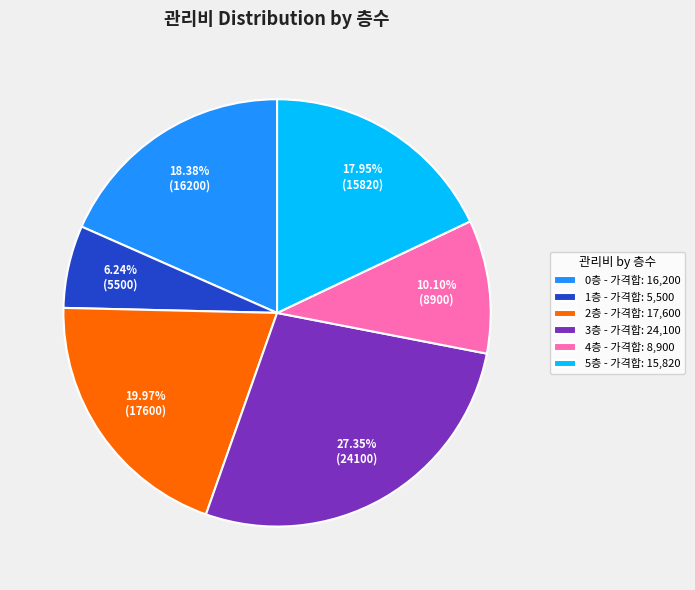

Approximately how many times larger is the value at 0층 - 가격합: 16,200 compared to 1층 - 가격합: 5,500?

2.9